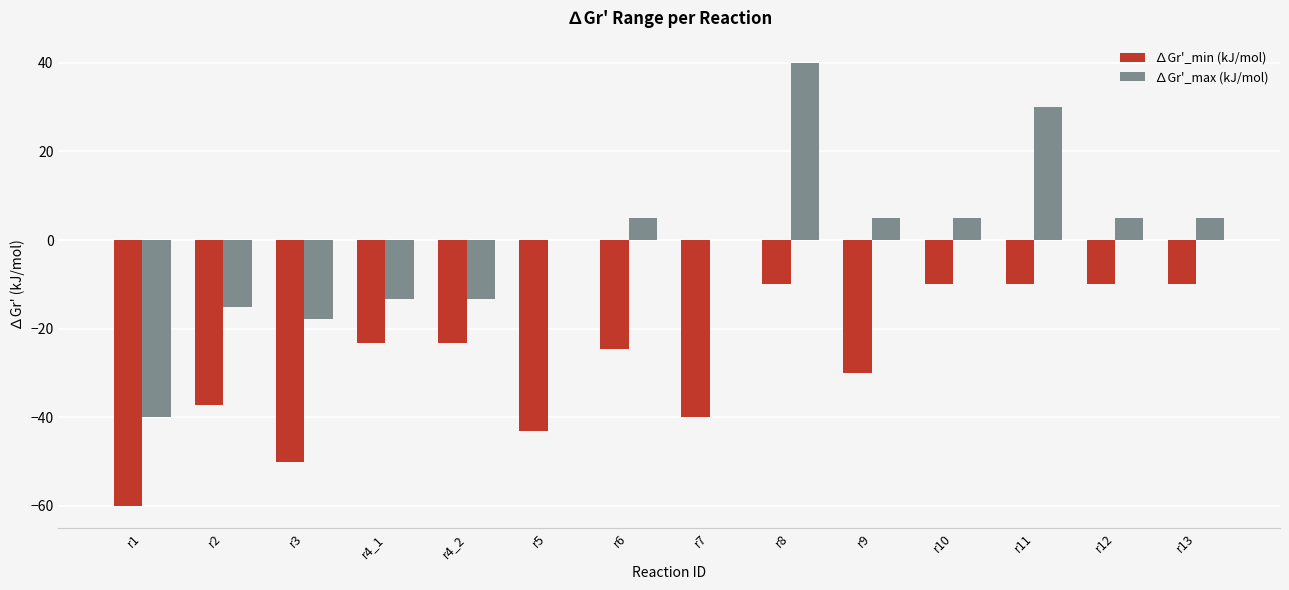

True or false: ∆Gr'_max (kJ/mol) has a value of 5.0 at r12.

True